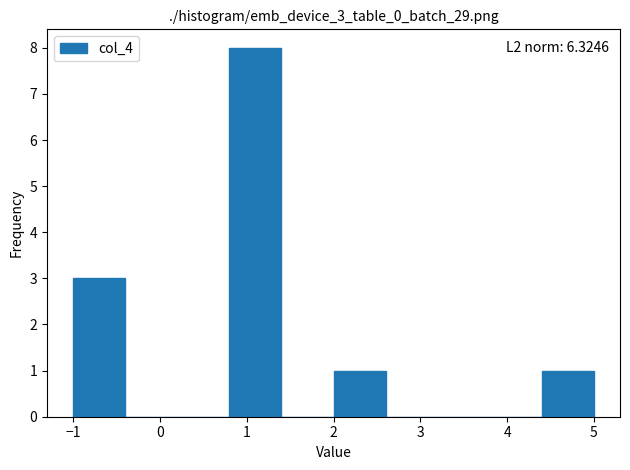

Over which range of the x-axis is the bar tallest?

0.8 to 1.4